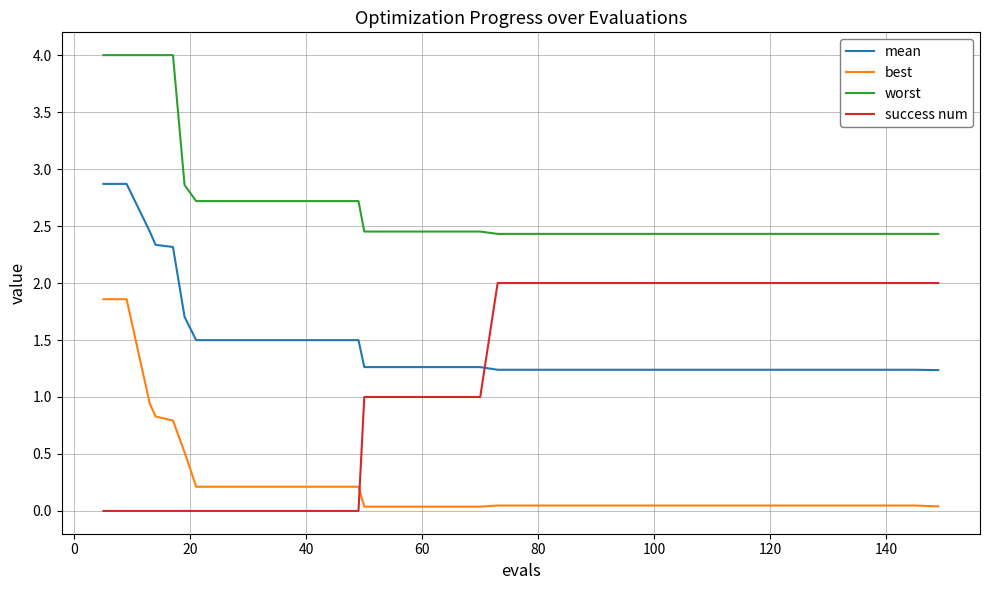

After their last crossing, which series has the higher values: success num or best?

success num